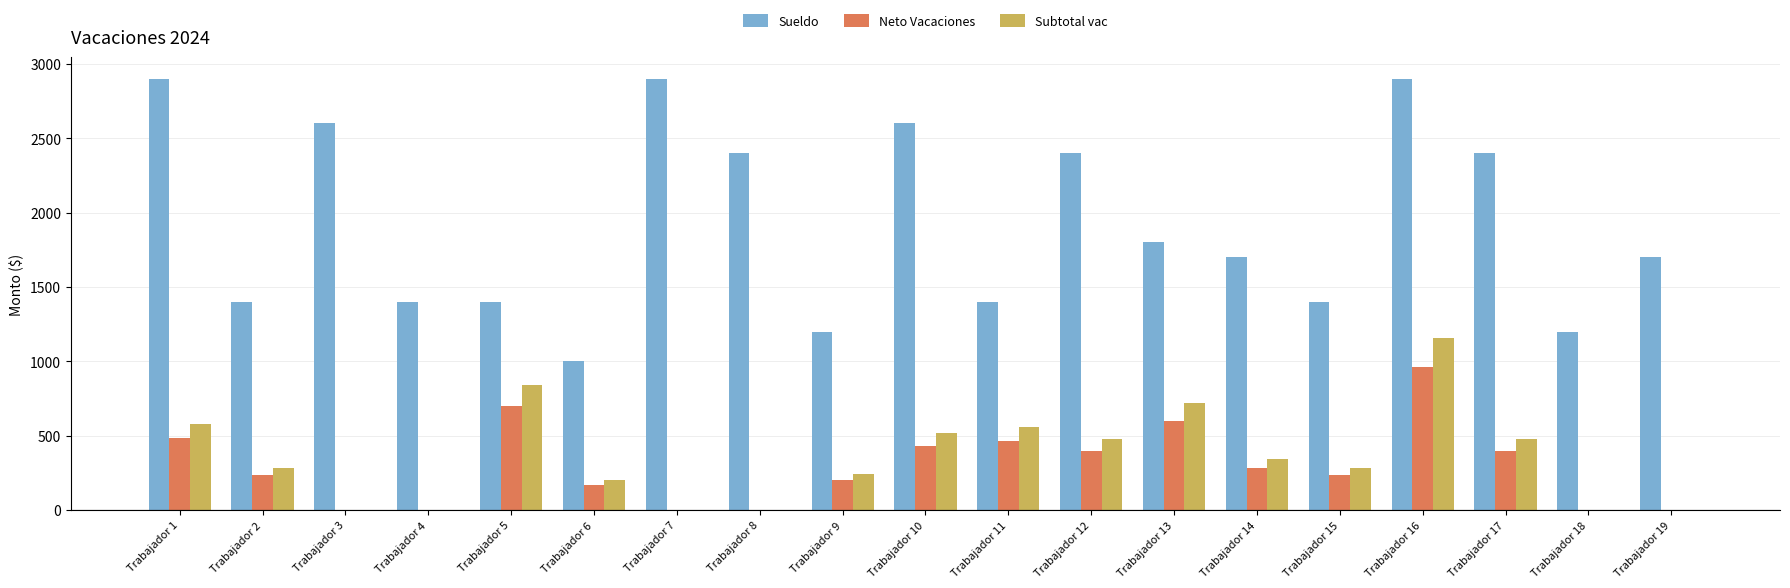

Are the bars grouped side by side (vs. stacked)?

Yes